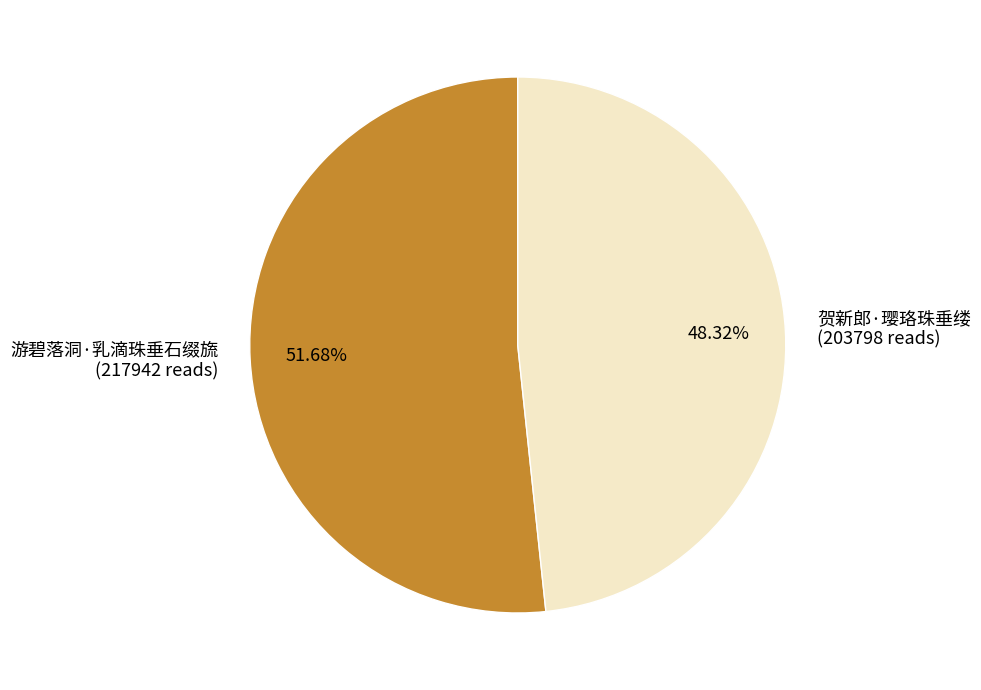

What is the ratio of the value at 游碧落洞·乳滴珠垂石缀旒 to the value at 贺新郎·璎珞珠垂缕?

1.1